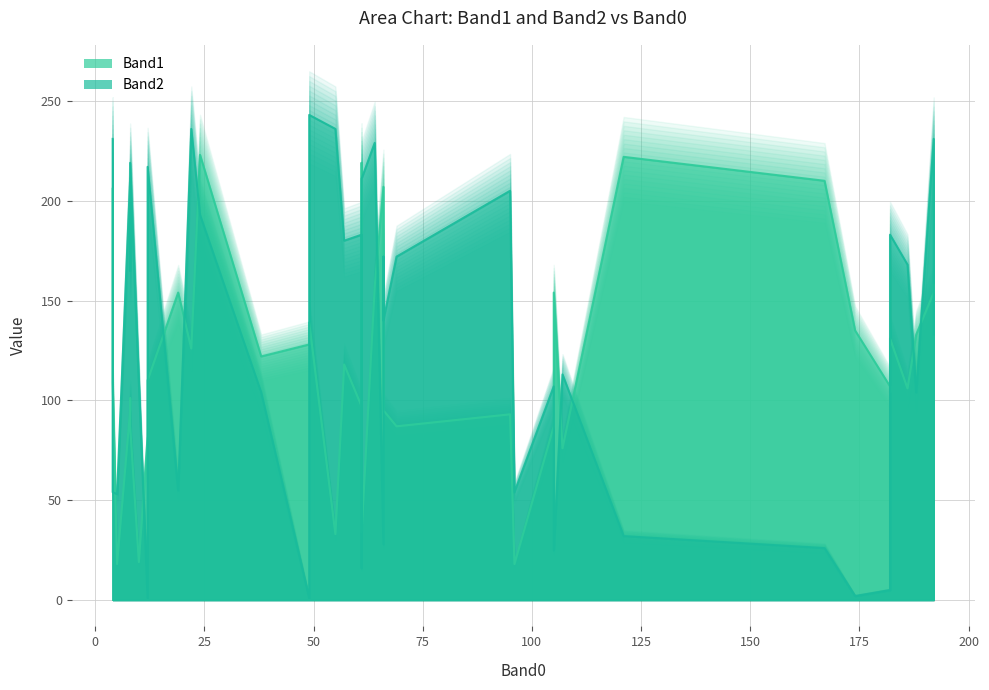

How many lines are shown in the chart?

2